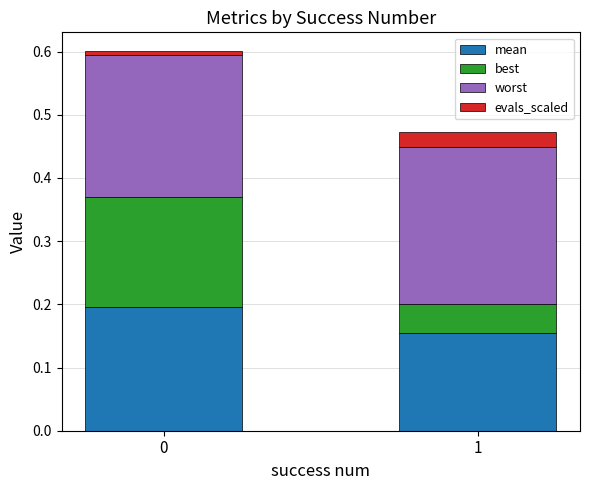

What are all the series names shown in the legend?

mean, best, worst, evals_scaled